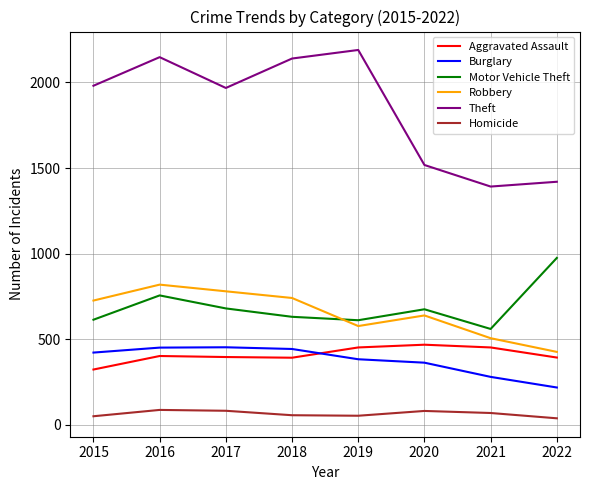

Rank the series at 2015 from lowest to highest value.

Homicide, Aggravated Assault, Burglary, Motor Vehicle Theft, Robbery, Theft